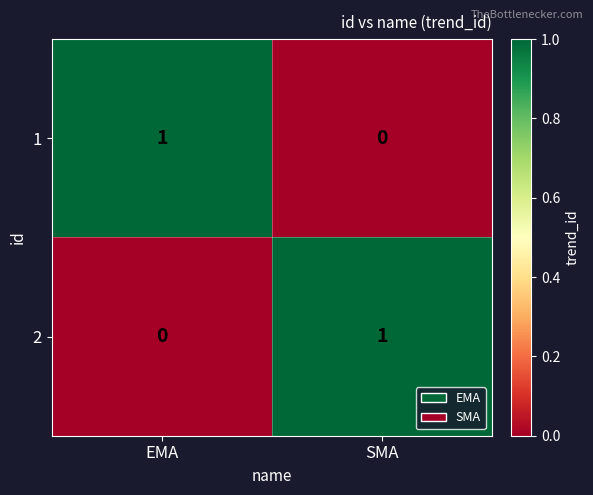

At SMA, list the series in order from smallest to largest.

1, 2